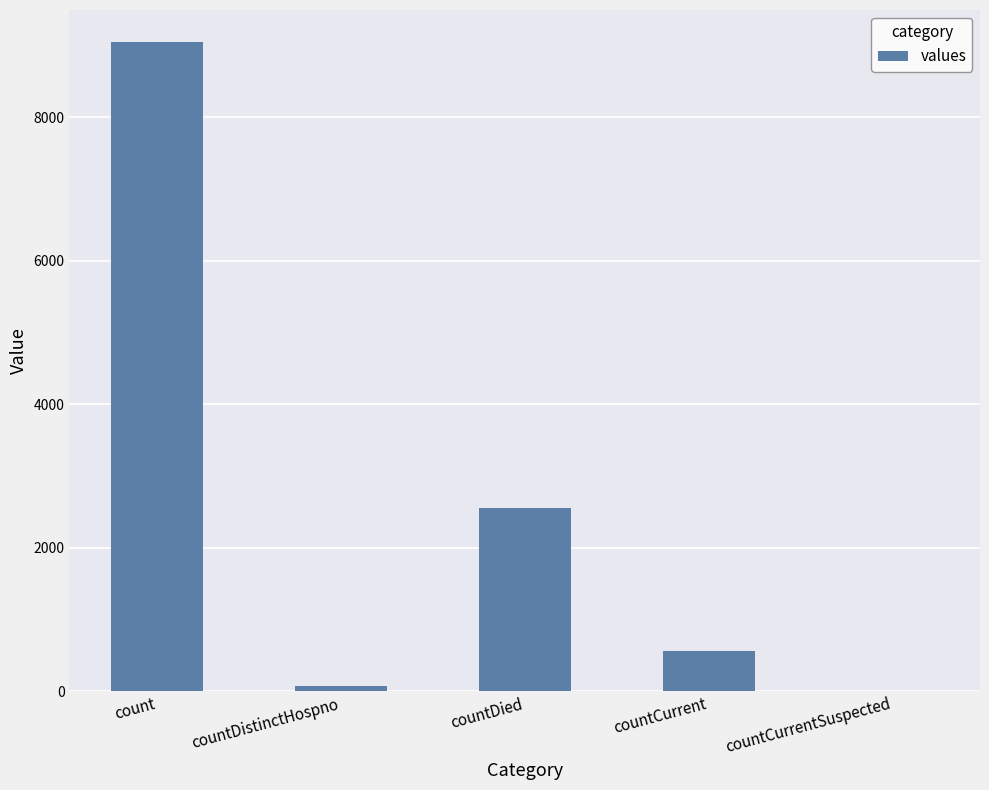

Approximately how many times larger is the value at count compared to countDistinctHospno?

118.9